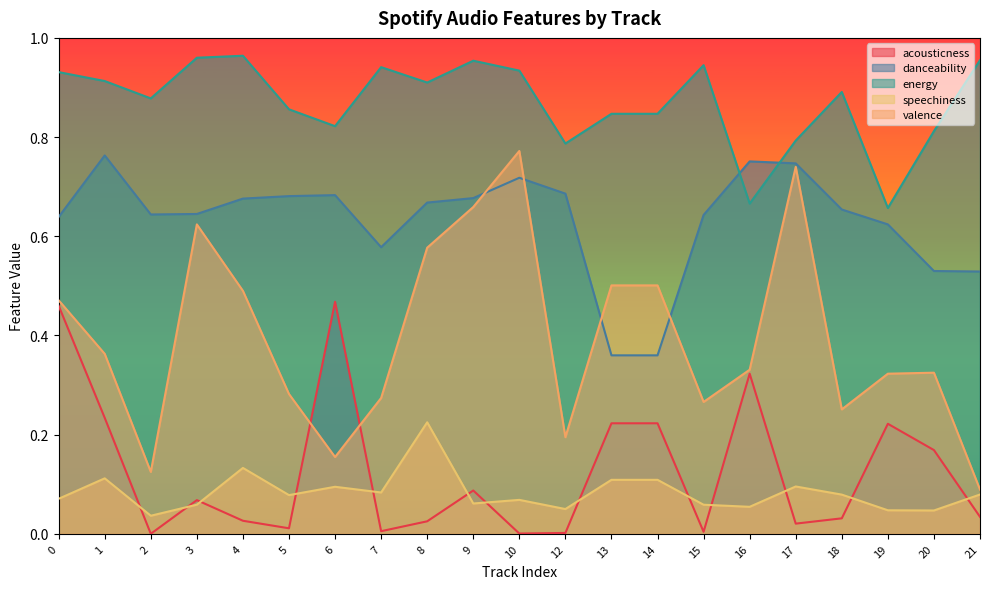

Reading right to left, extract all data points from this chart.

acousticness: 0.0	0.2	0.2	0.0	0.0	0.3	0.0	0.2	0.2	0.0	0.0	0.1	0.0	0.0	0.5	0.0	0.0	0.1	0.0	0.2	0.5
danceability: 0.5	0.5	0.6	0.7	0.7	0.8	0.6	0.4	0.4	0.7	0.7	0.7	0.7	0.6	0.7	0.7	0.7	0.6	0.6	0.8	0.6
energy: 1.0	0.8	0.7	0.9	0.8	0.7	0.9	0.8	0.8	0.8	0.9	1.0	0.9	0.9	0.8	0.9	1.0	1.0	0.9	0.9	0.9
speechiness: 0.1	0.0	0.0	0.1	0.1	0.1	0.1	0.1	0.1	0.1	0.1	0.1	0.2	0.1	0.1	0.1	0.1	0.1	0.0	0.1	0.1
valence: 0.1	0.3	0.3	0.3	0.7	0.3	0.3	0.5	0.5	0.2	0.8	0.7	0.6	0.3	0.2	0.3	0.5	0.6	0.1	0.4	0.5